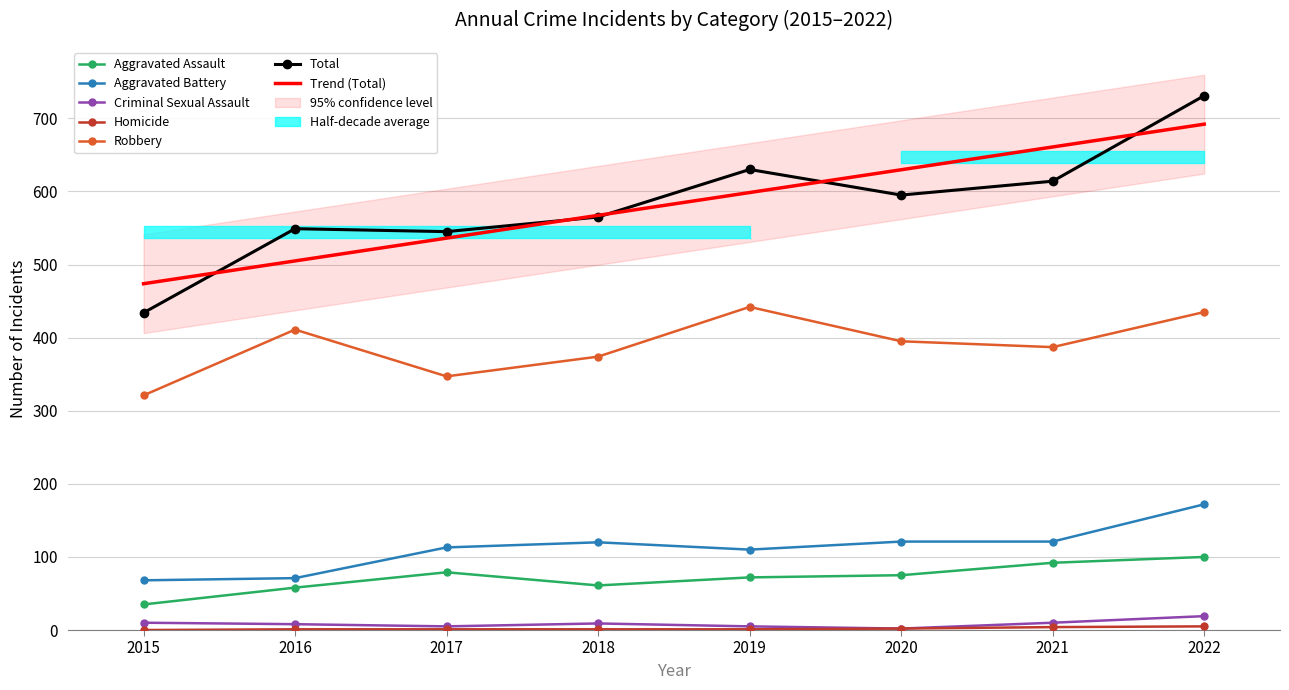

At which label does Homicide reach its peak?

2022